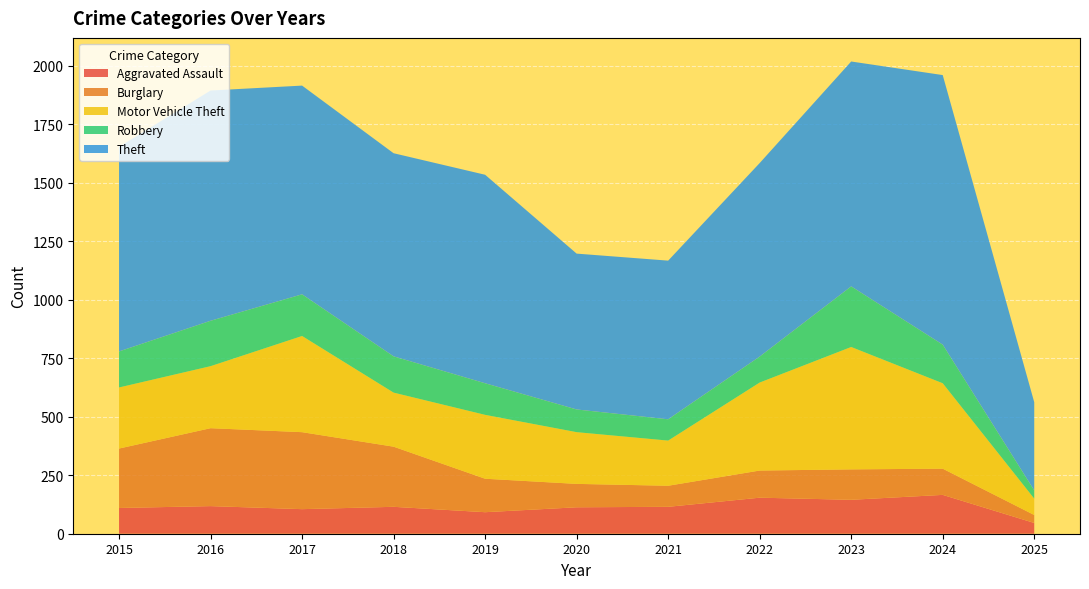

Reading left to right, extract all data points from this chart.

Aggravated Assault: 2015=110	2016=118	2017=105	2018=115	2019=92	2020=113	2021=115	2022=154	2023=145	2024=166	2025=46
Burglary: 2015=254	2016=333	2017=329	2018=257	2019=143	2020=100	2021=90	2022=116	2023=130	2024=112	2025=34
Motor Vehicle Theft: 2015=261	2016=265	2017=411	2018=231	2019=273	2020=221	2021=193	2022=376	2023=523	2024=365	2025=70
Robbery: 2015=154	2016=194	2017=178	2018=155	2019=135	2020=97	2021=91	2022=111	2023=259	2024=165	2025=35
Theft: 2015=874	2016=984	2017=892	2018=868	2019=891	2020=666	2021=678	2022=827	2023=961	2024=1152	2025=377